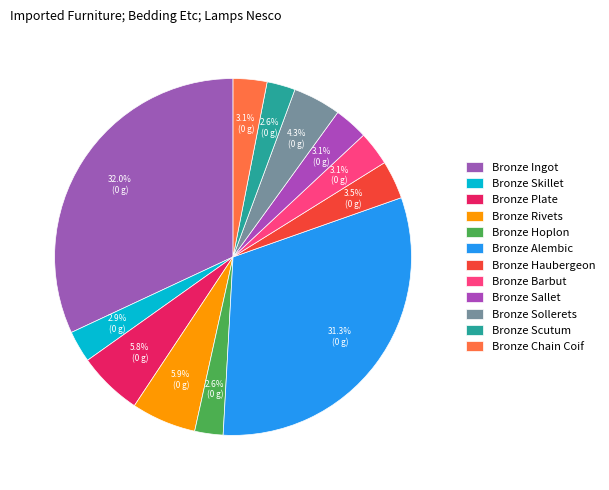

Count the number of slices in the pie.

12